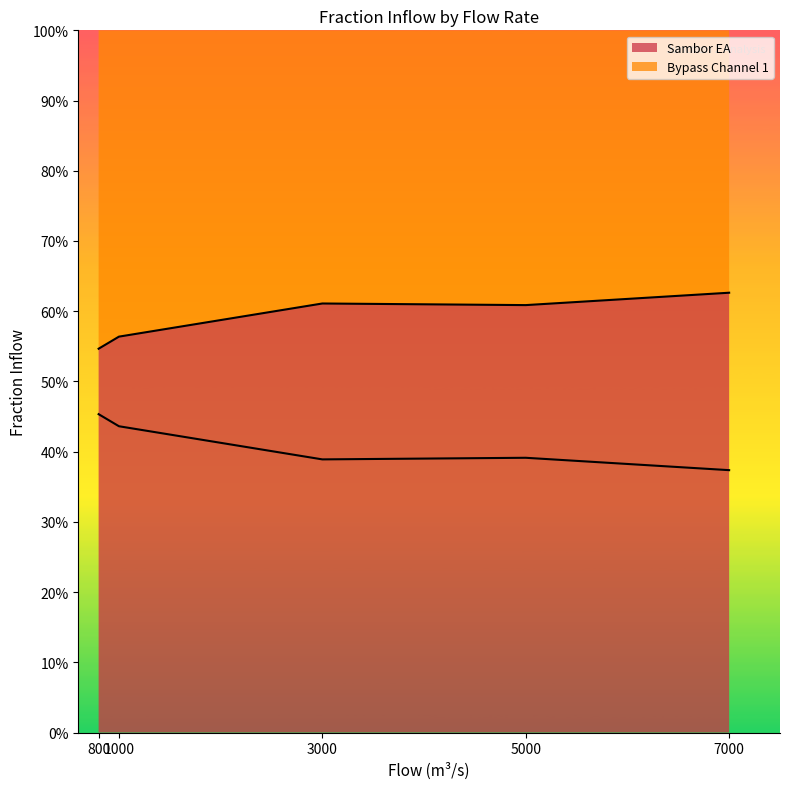

After their last crossing, which series has the higher values: Bypass Channel 1 or Sambor EA?

Bypass Channel 1